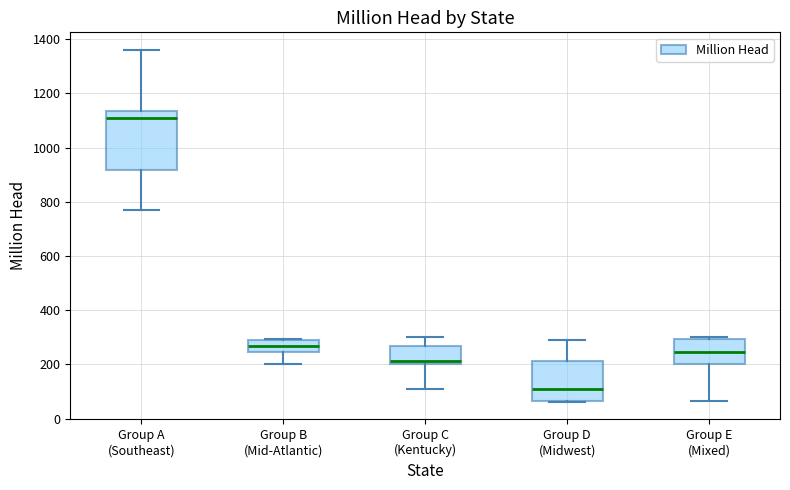

Where does the median line of the box for Group E (Mixed) sit on the y-axis? The values are not printed on the chart, so give them approximately, as read against the axis.

240